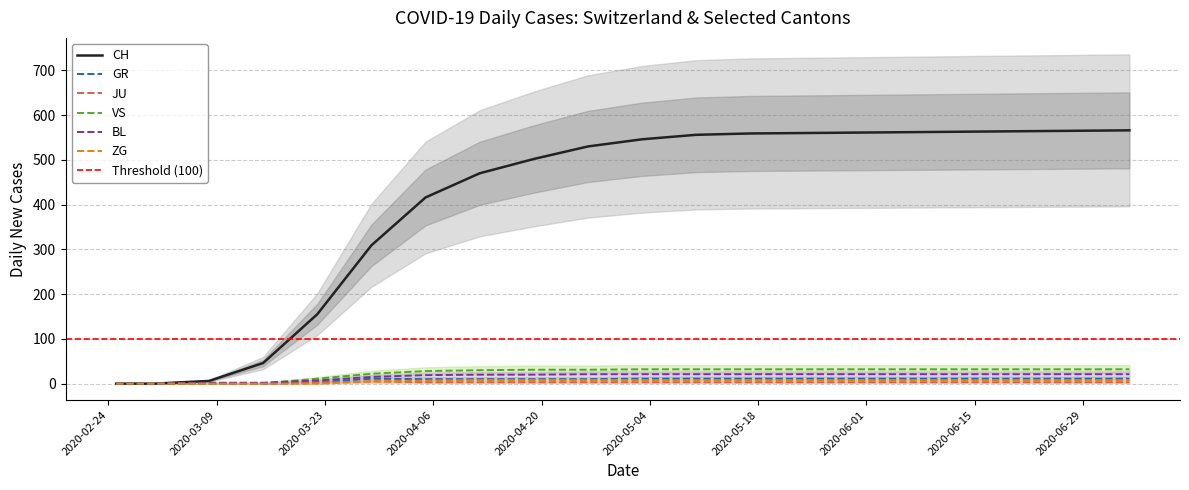

Reading left to right, list all the values displayed in this chart.

CH: 0	0	6	46	155	309	416	470	502	530	546	556	559	560	561	562	563	564	565	566
GR: 0	0	1	0	3	11	10	10	10	10	11	11	11	11	11	11	11	11	11	11
JU: 0	0	0	0	2	5	3	3	3	3	3	3	3	3	3	3	3	3	3	3
VS: 0	0	1	1	11	22	28	30	31	31	32	32	32	32	32	32	32	32	32	32
BL: 0	0	2	2	7	15	19	20	20	21	21	21	21	21	21	21	21	21	21	21
ZG: 0	0	0	0	0	5	7	8	8	8	8	8	8	8	8	8	8	8	8	8